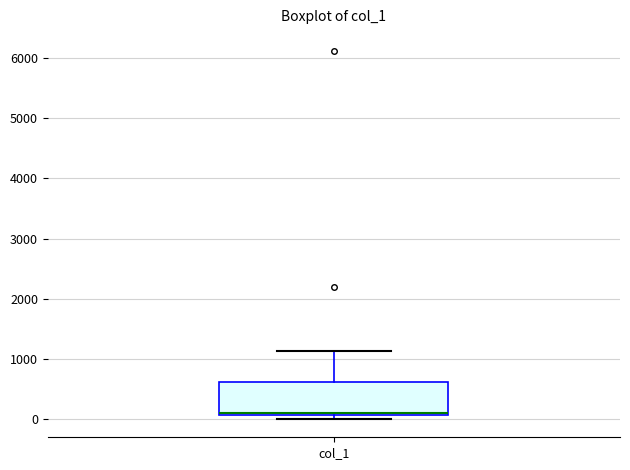

Read this box plot against the y-axis: the position of the median line, the range covered by the box, and the ends of both whiskers. The values are not printed on the chart, so give them approximately, as read against the axis.

median 100 (just above the box's lower edge), box 100 to 600, whiskers 0 to 1100